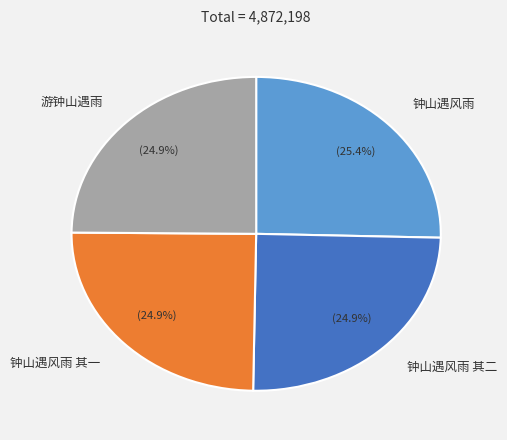

Which has a higher value, 钟山遇风雨 其一 or 钟山遇风雨?

钟山遇风雨